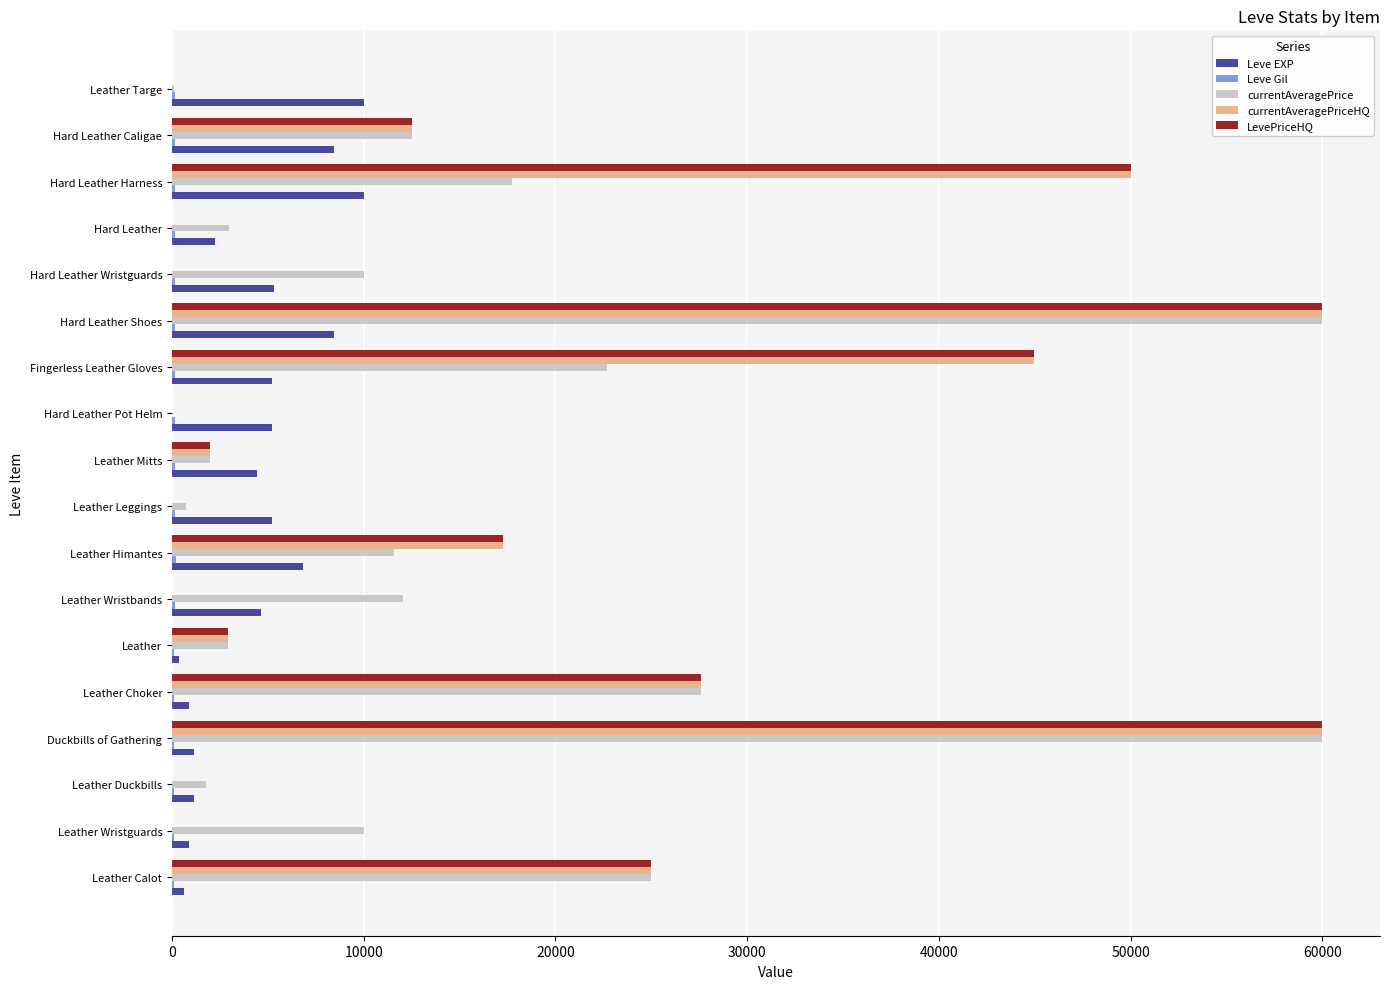

What is the greatest value displayed?

60010